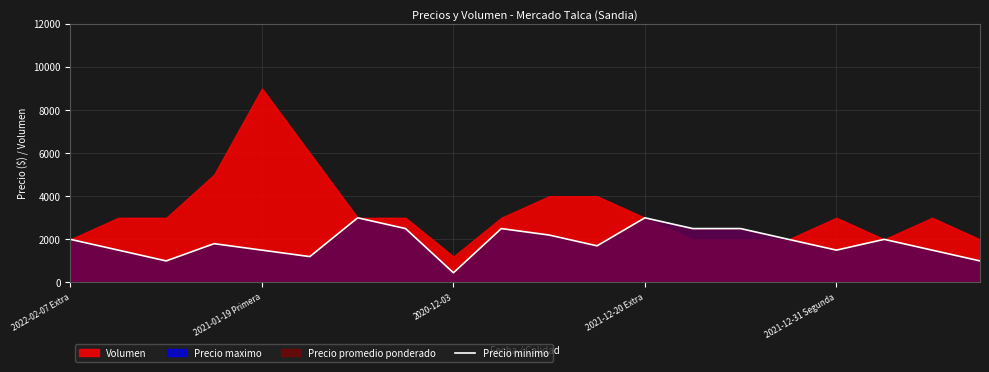

What is the highest value of the Precio minimo series?

3000